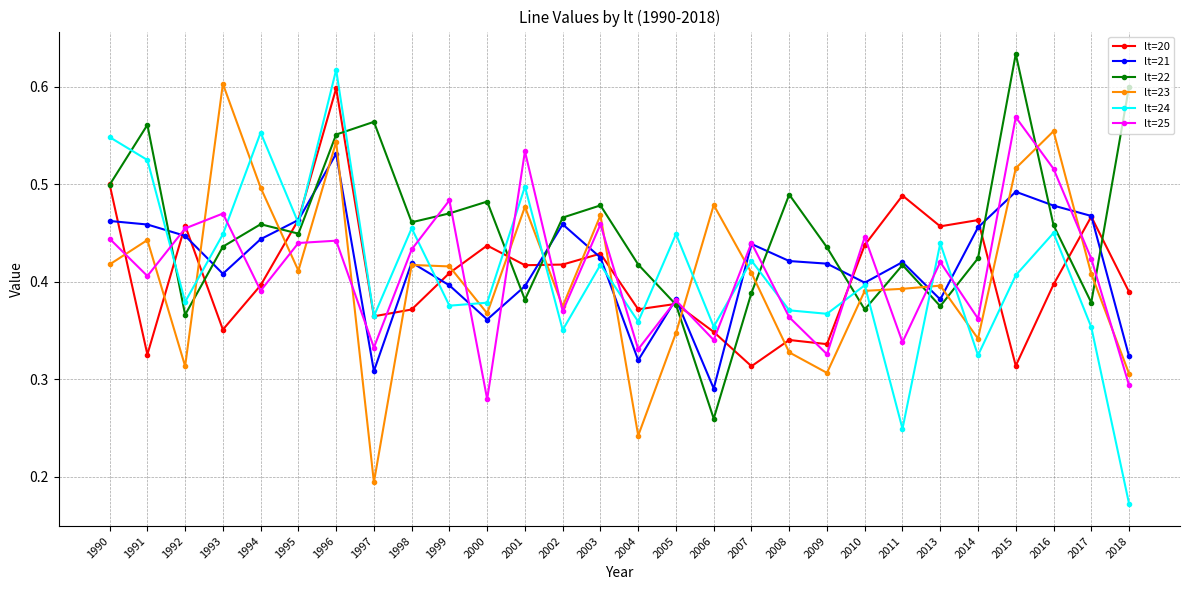

At how many categories does at least one series exceed 0?

28